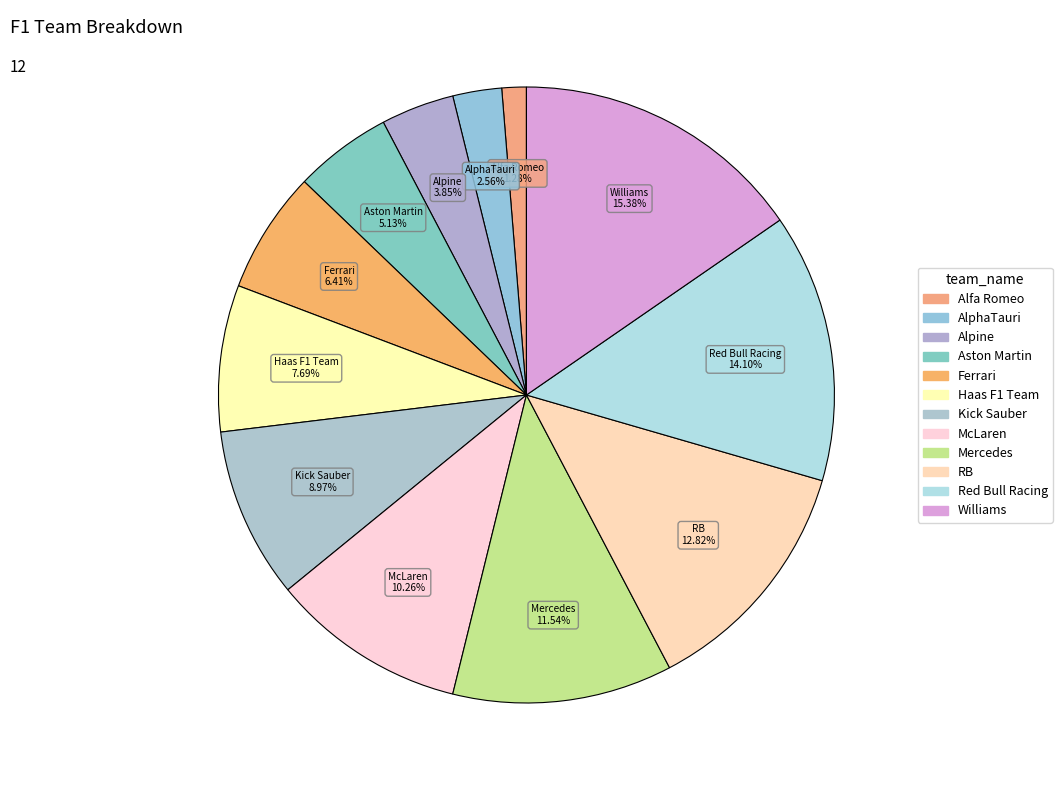

What is the largest slice in the pie chart?

Williams